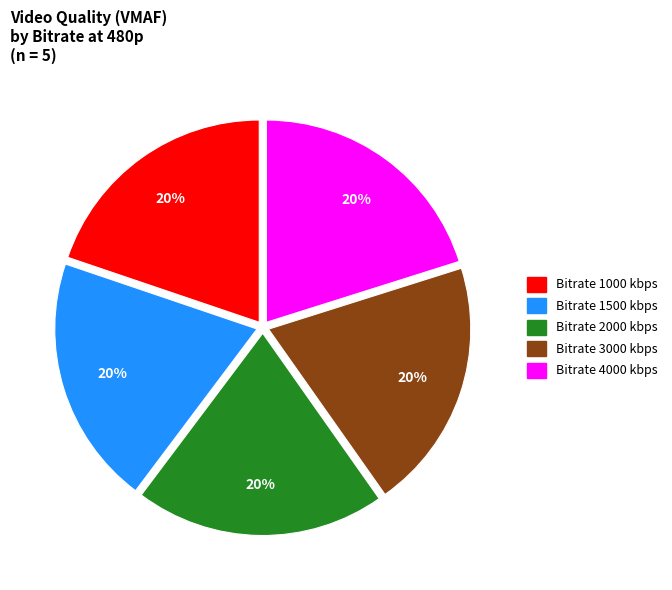

To the nearest percent, what is the average slice percentage?

20%